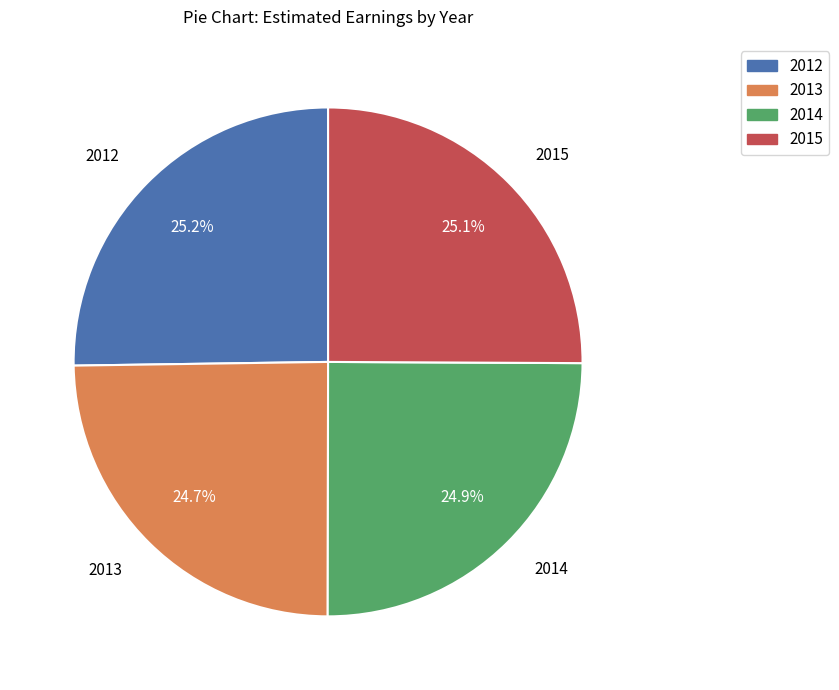

Is there a majority slice in this chart?

No